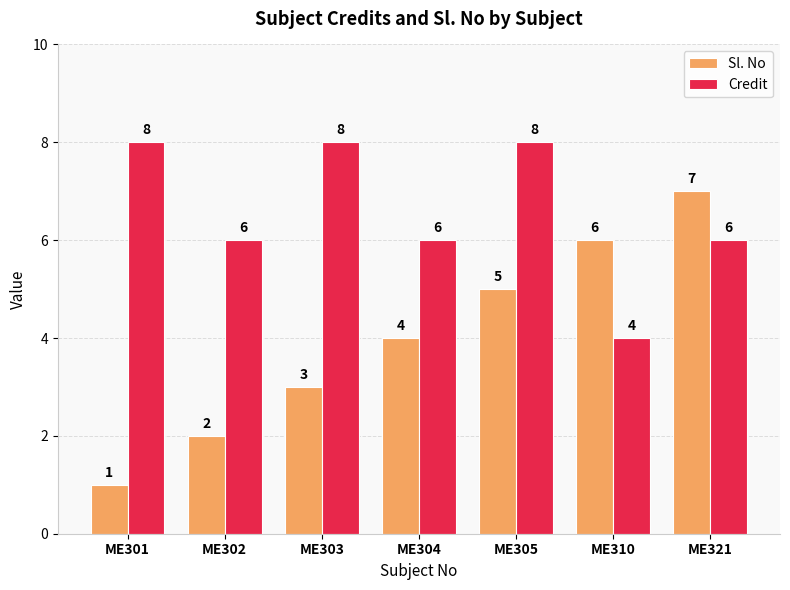

What is the highest value of the Sl. No series?

7